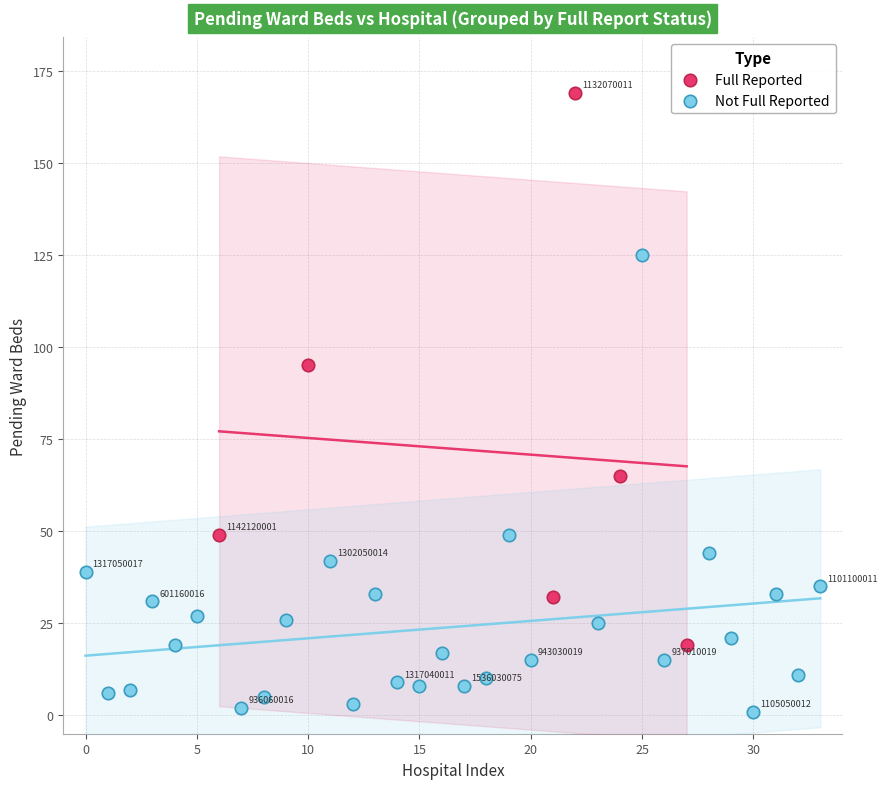

Which series has the largest Y range (max minus min)?

Full Reported